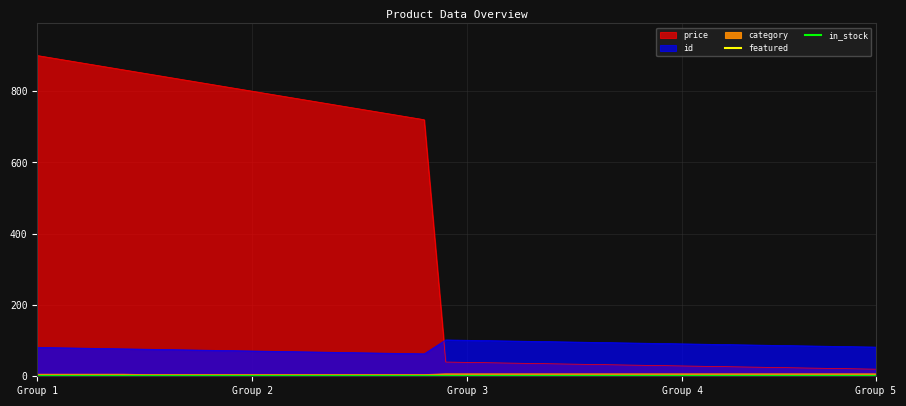

What is the value of the id point at the 30th from the left?

92